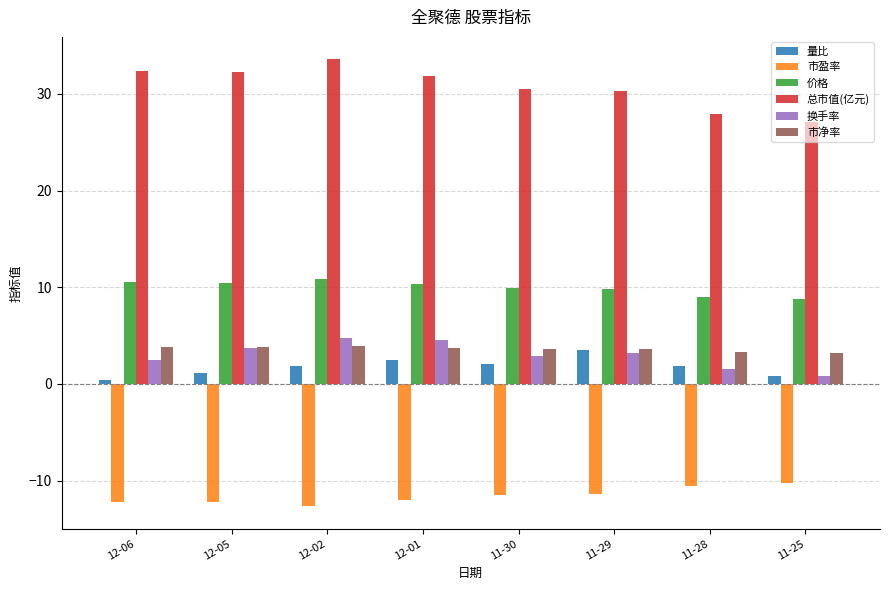

Which series has the largest total across all categories?

总市值(亿元)